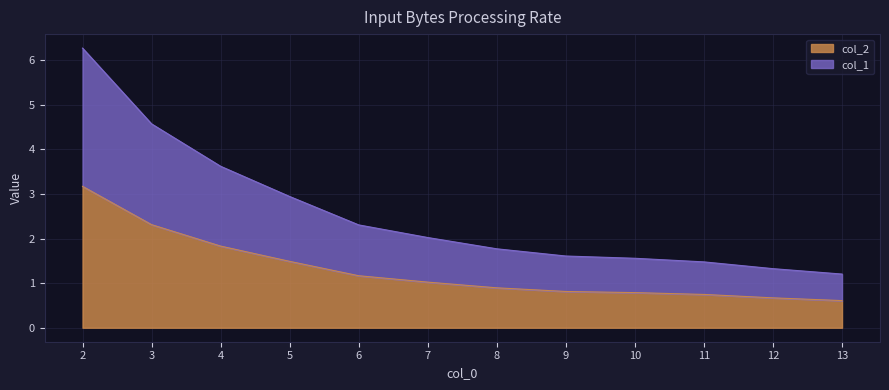

What is the lowest value of the col_2 series?

0.6